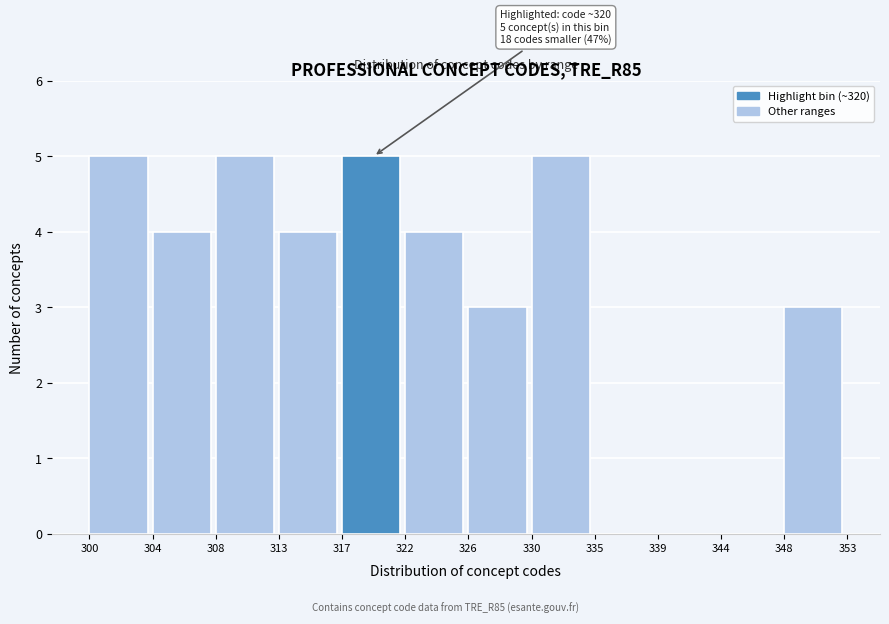

Reading left to right, extract all data points from this chart.

300=5	304=4	308=5	313=4	317=5	322=4	326=3	330=5	335=0	339=0	344=0	348=3